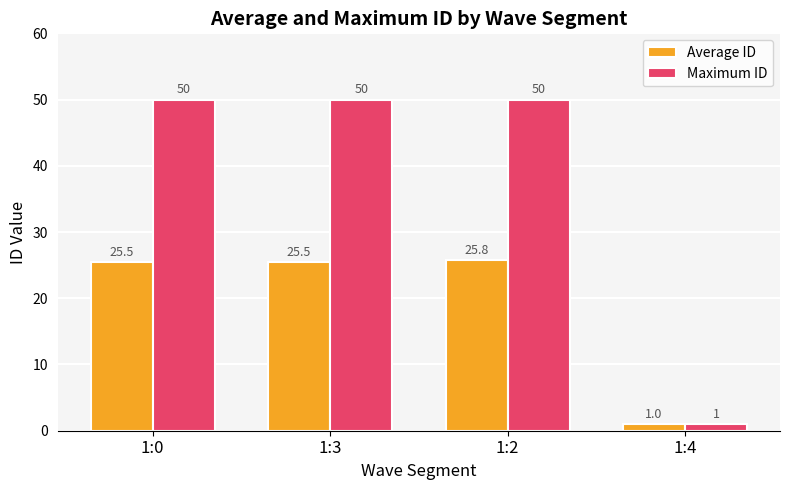

What value does the Average ID series have at 1:4?

1.0